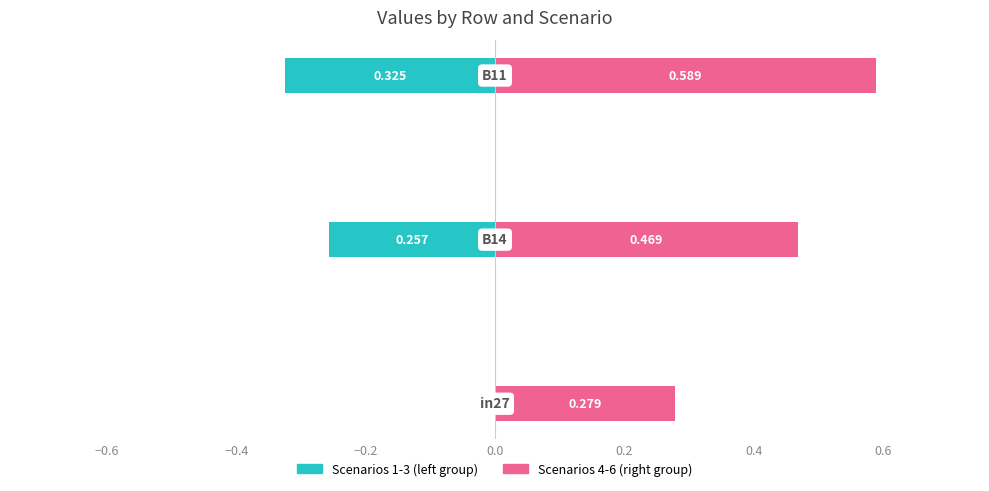

How many groups of bars are there?

3